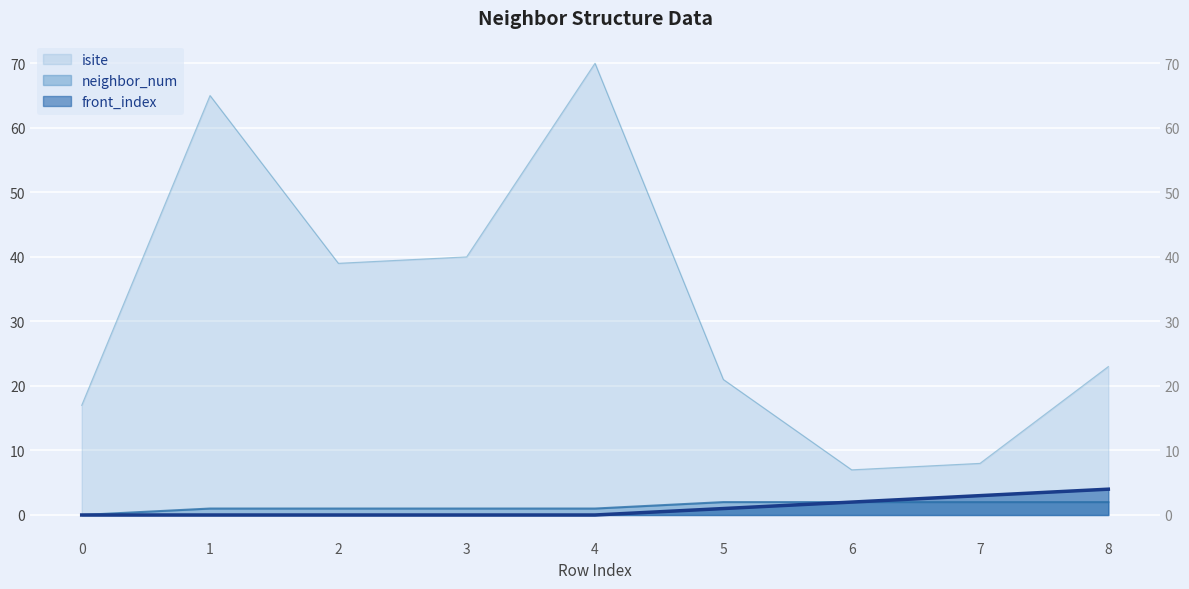

Count the number of data series in this chart.

3